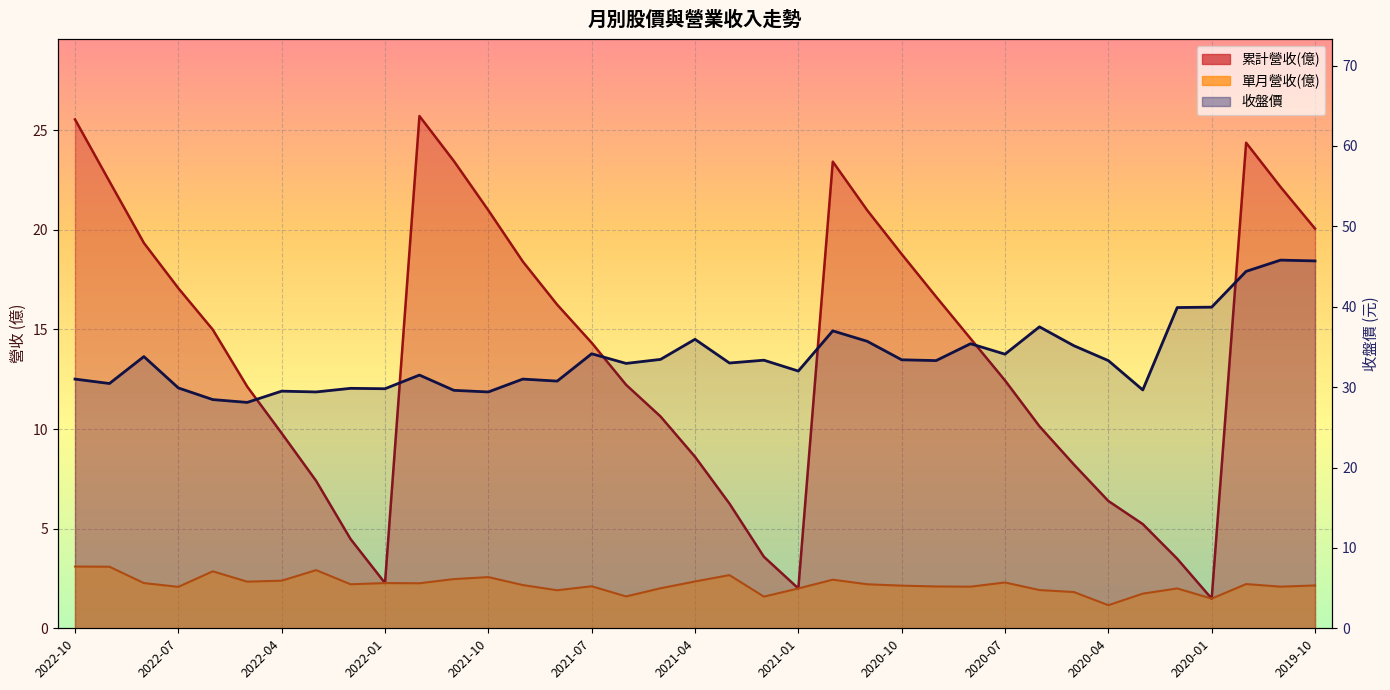

How many values in the 累計營收(億) series are below 14?

18